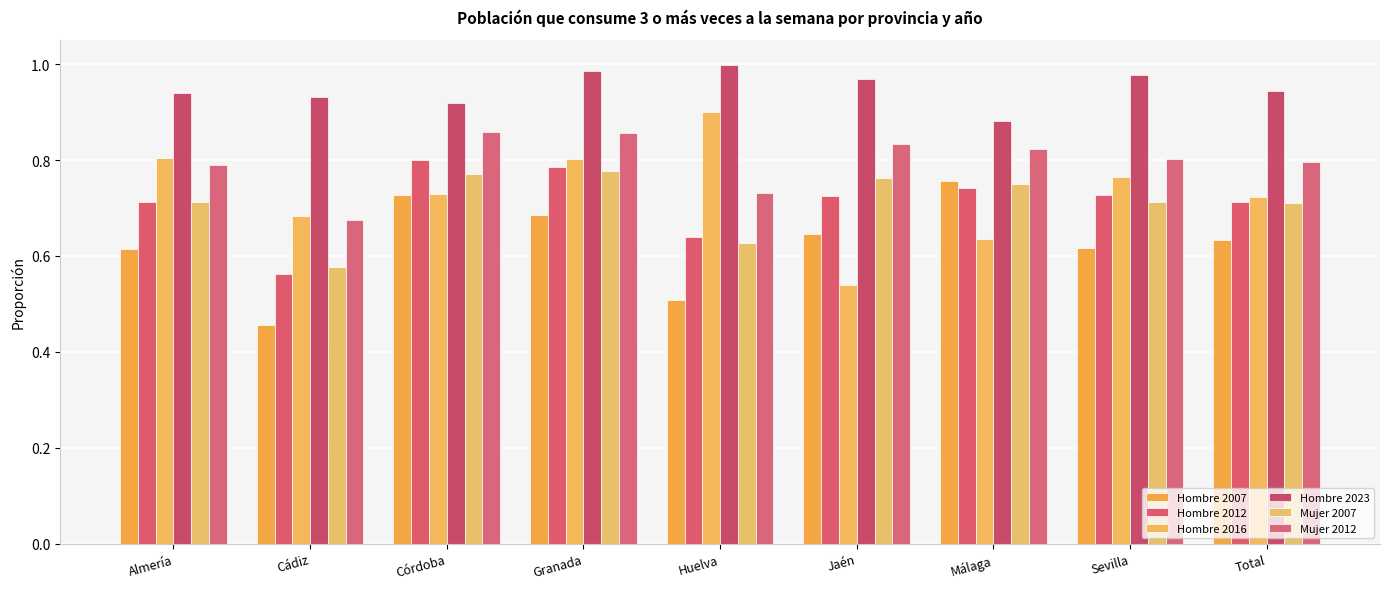

How many distinct data groups are displayed?

6